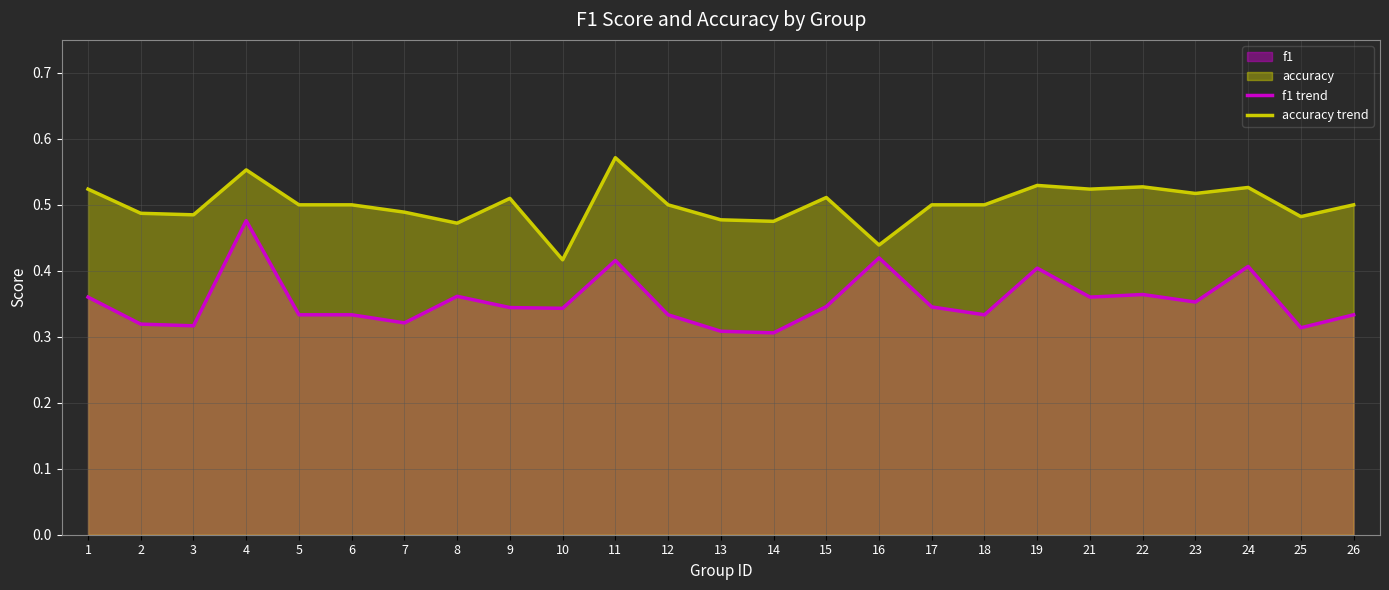

What is the smallest value displayed?

0.3